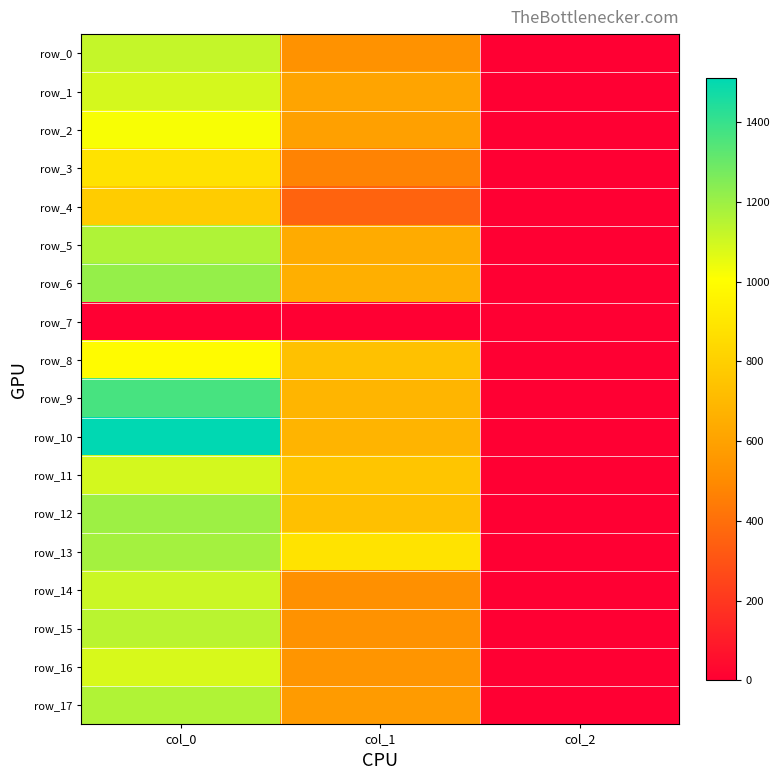

Between col_1 and col_2, which series saw the biggest shift?

row_13